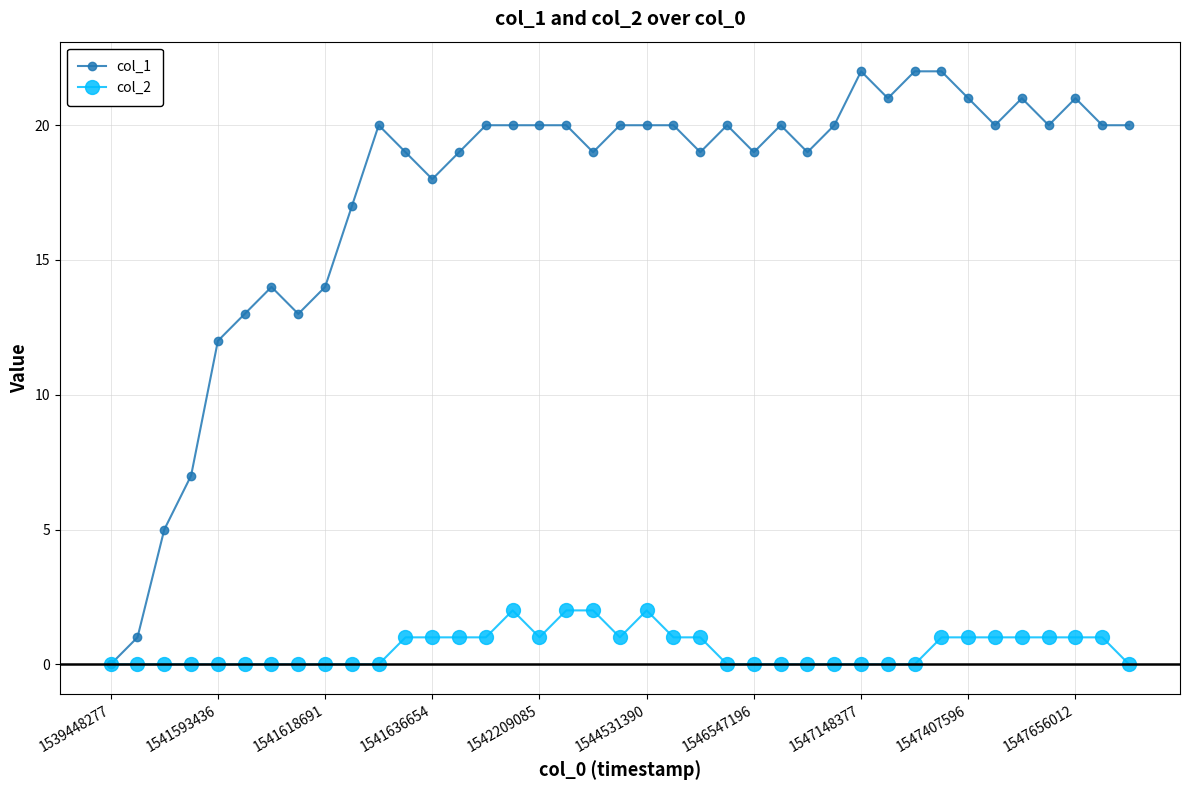

At how many categories does at least one series exceed 10?

35